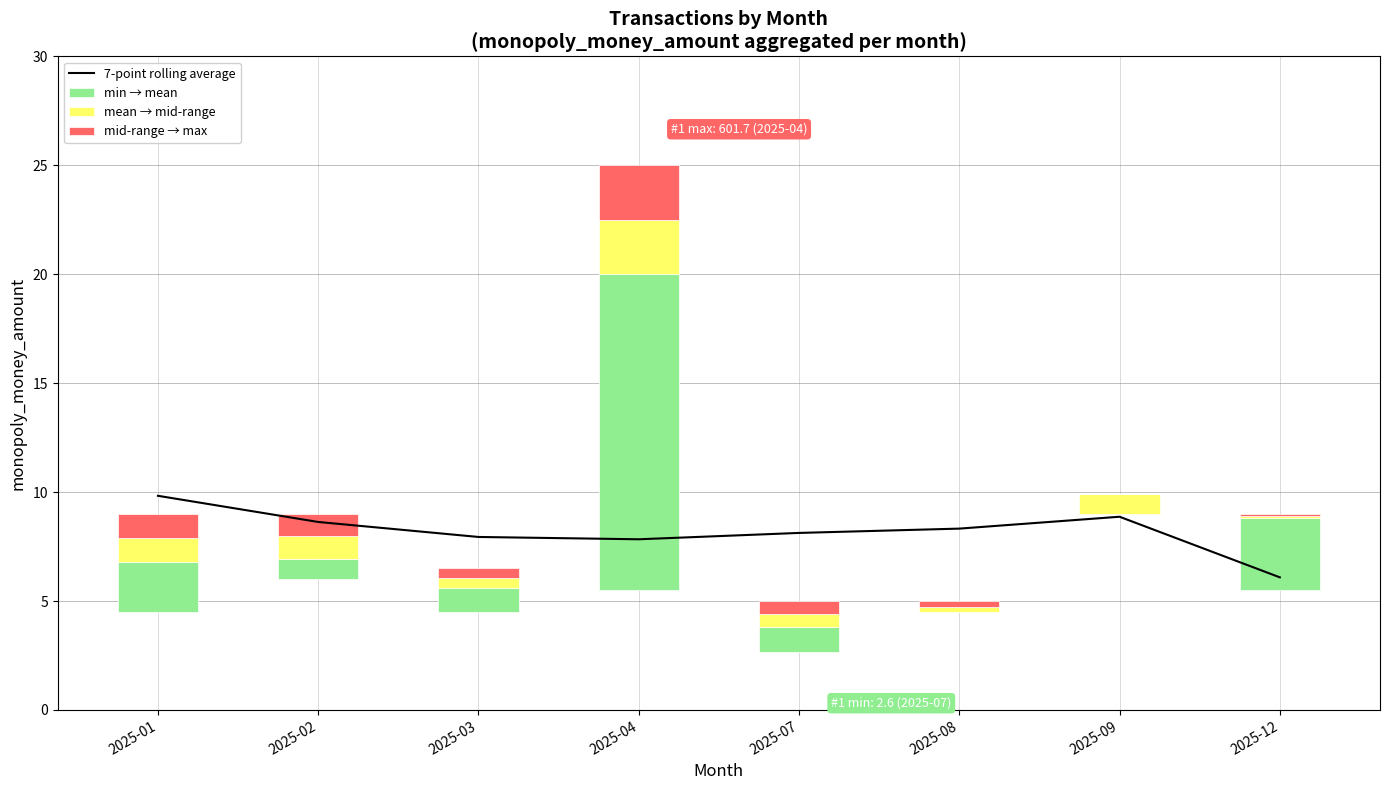

What is the sum of all mid-range → max values?

6.0